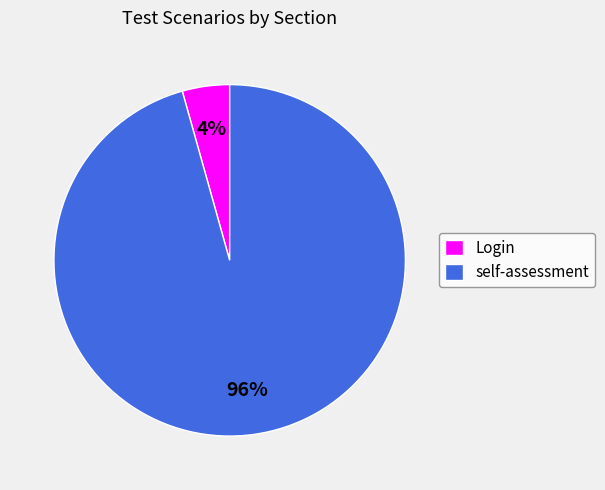

To the nearest percent, what percentage of the pie is Login?

4%